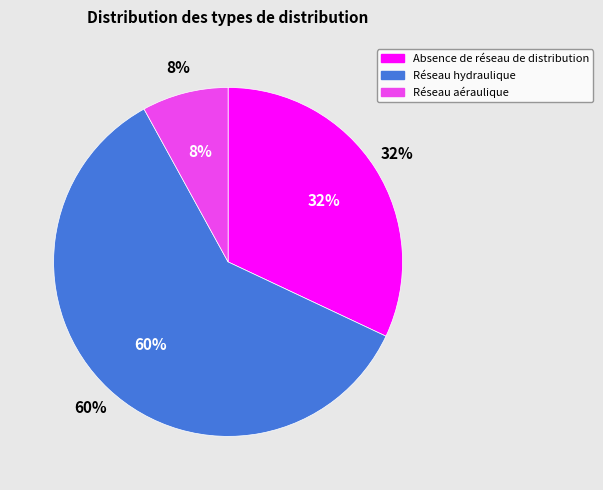

Rank the categories by value from highest to lowest.

Réseau hydraulique, Absence de réseau de distribution, Réseau aéraulique